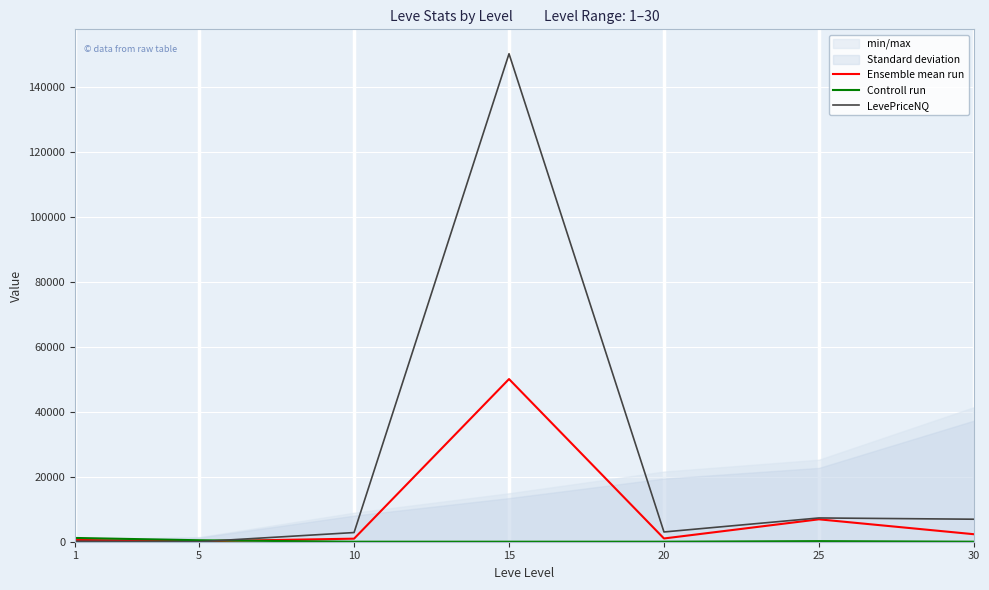

Reading left to right, what are all the values shown in this chart?

Ensemble mean run: 553.5	132.4	941.0	50072.0	1000.0	6895.9	2309.3
Controll run: 1160.3	453.0	0.0	0.0	0.0	175.0	0.0
LevePriceNQ: 149.0	6.0	2823.1	150216.0	3000.0	7316.0	6927.9